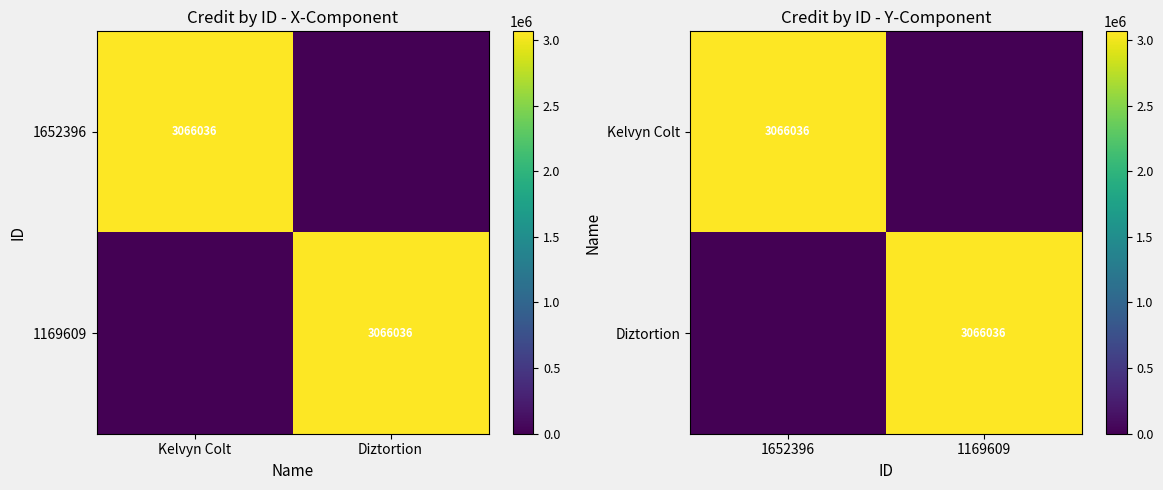

The value of Kelvyn Colt at 1652396 is 3066036. True or false?

True